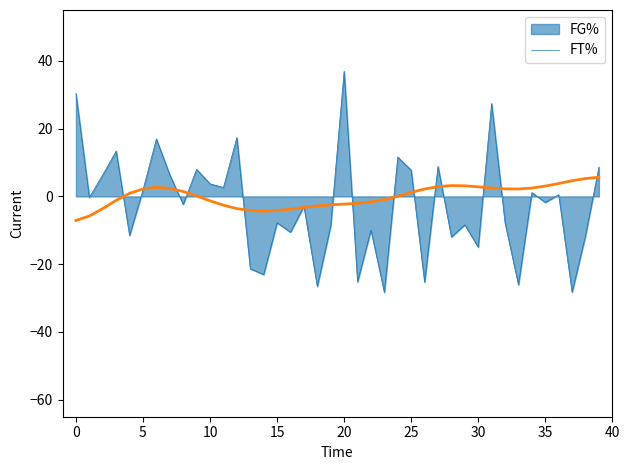

List the series in order of their peak value, highest first.

FG%, FT%